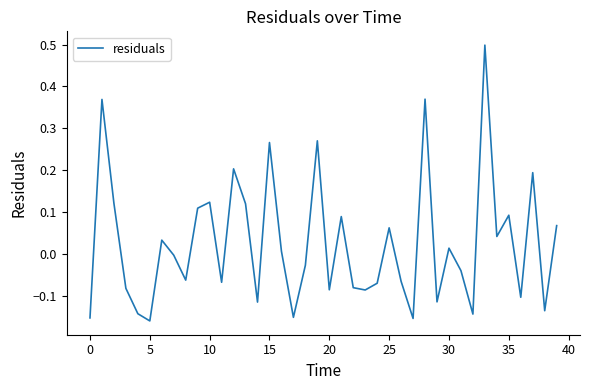

What is the maximum value shown in the chart?

0.5